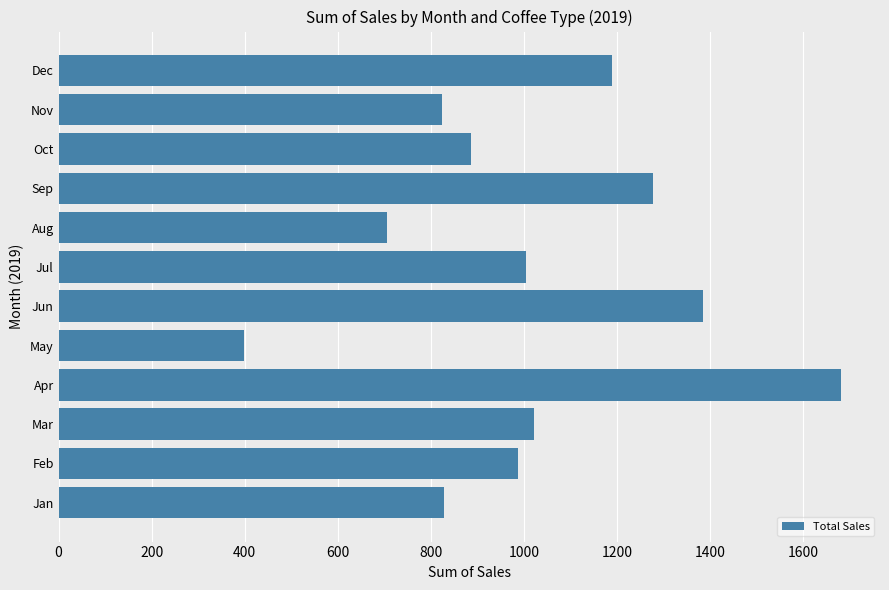

Between Aug and Feb, which is larger?

Feb